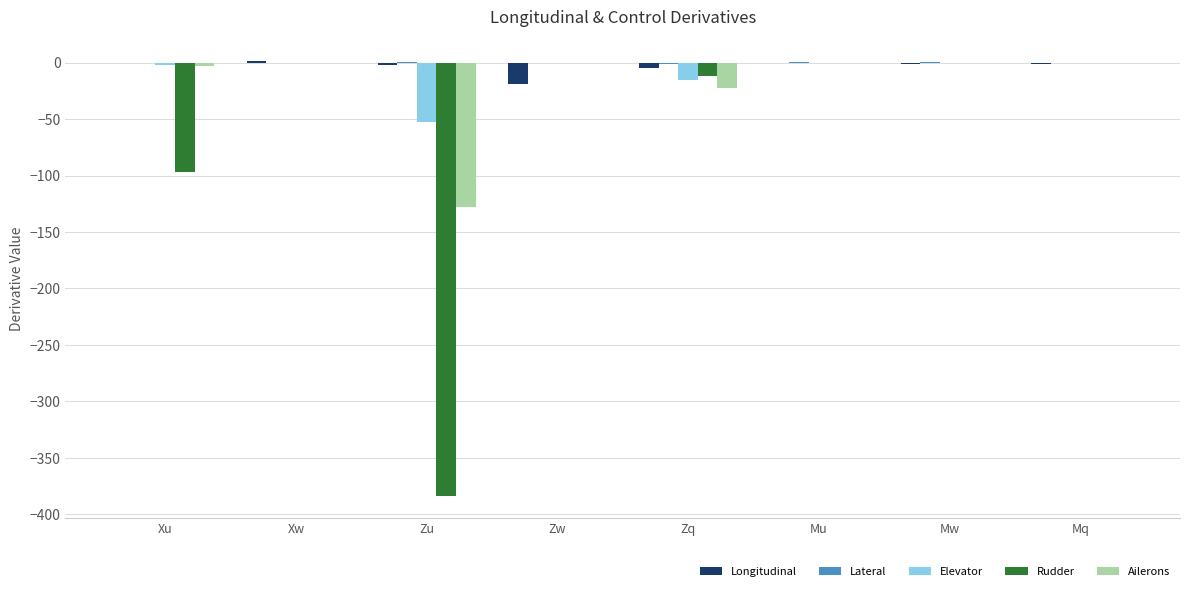

The Rudder series shows 0.0 at Mw. True or false?

True